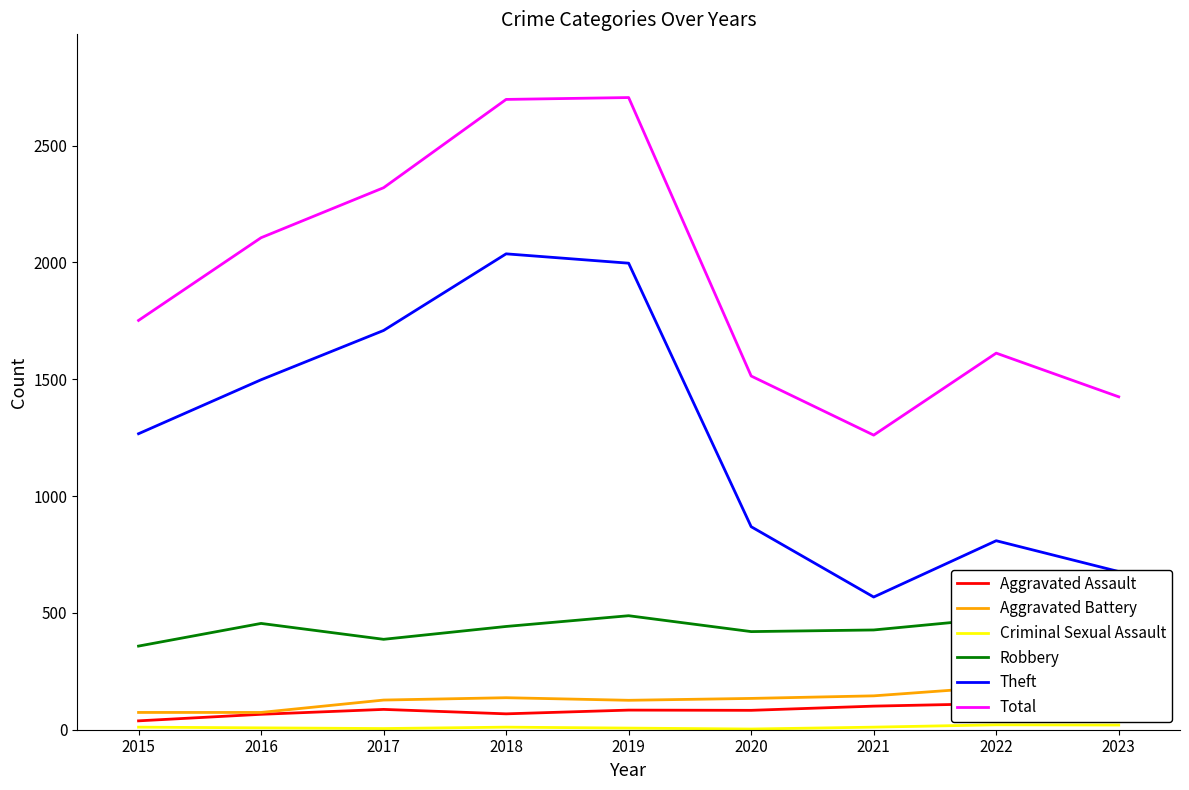

How many categories are shown in the chart?

9